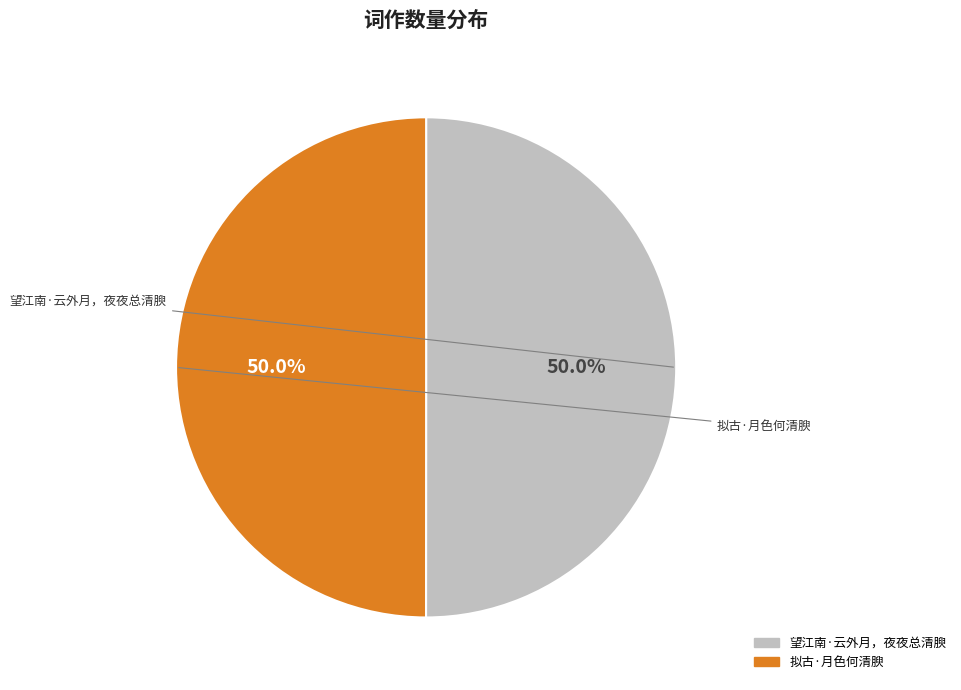

To the nearest percent, what percentage of the pie is 拟古·月色何清腴?

50%